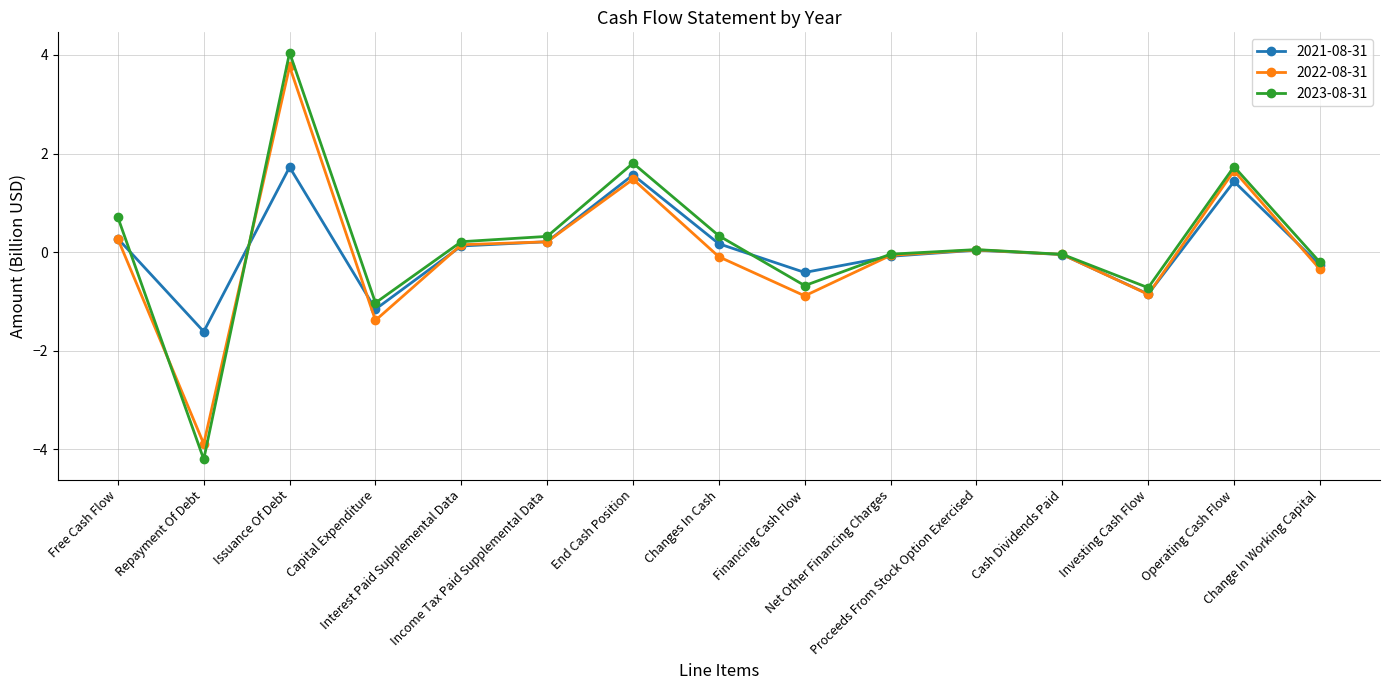

What is the maximum value shown in the chart?

4.0